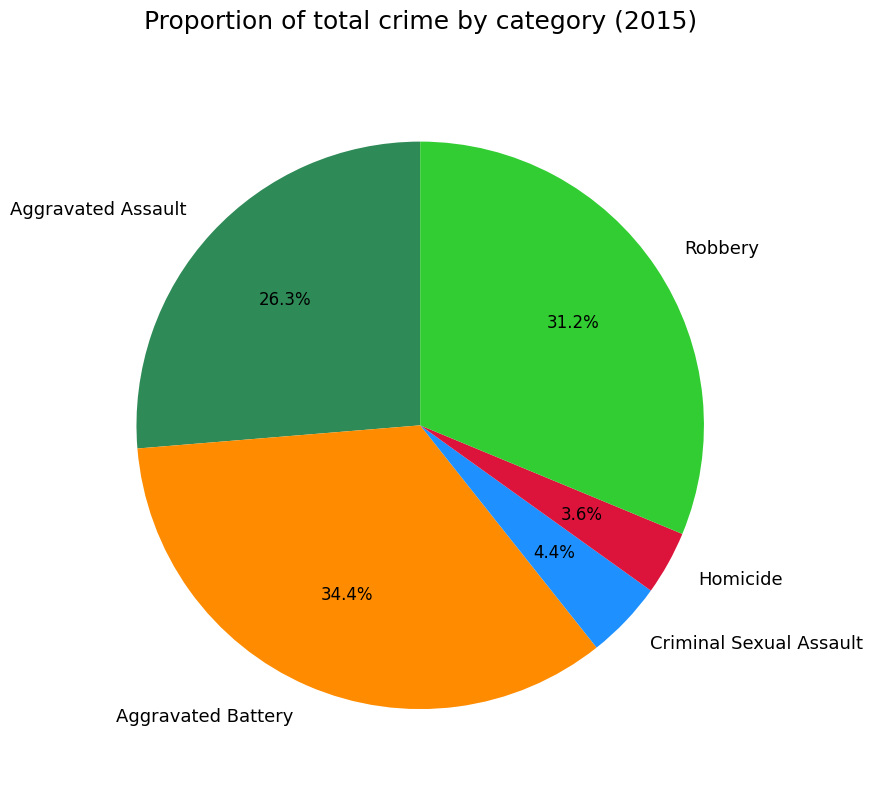

To the nearest percent, what is the combined percentage of Robbery and Criminal Sexual Assault?

36%